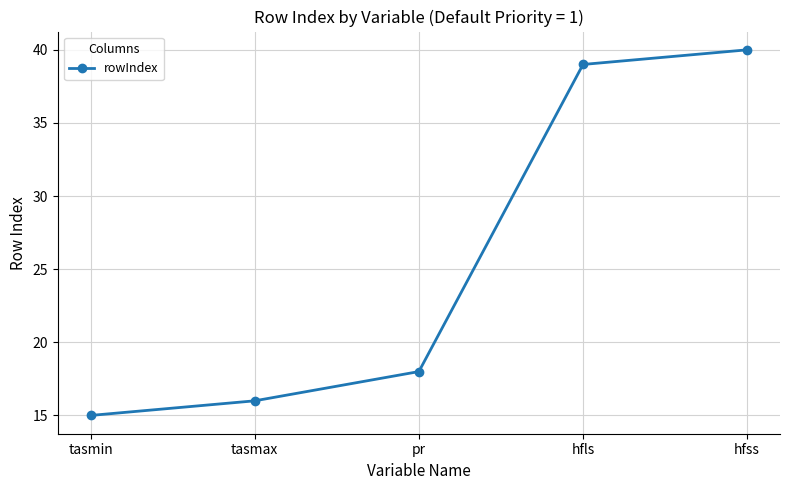

Reading right to left, transcribe all the data shown in this chart.

hfss=40	hfls=39	pr=18	tasmax=16	tasmin=15